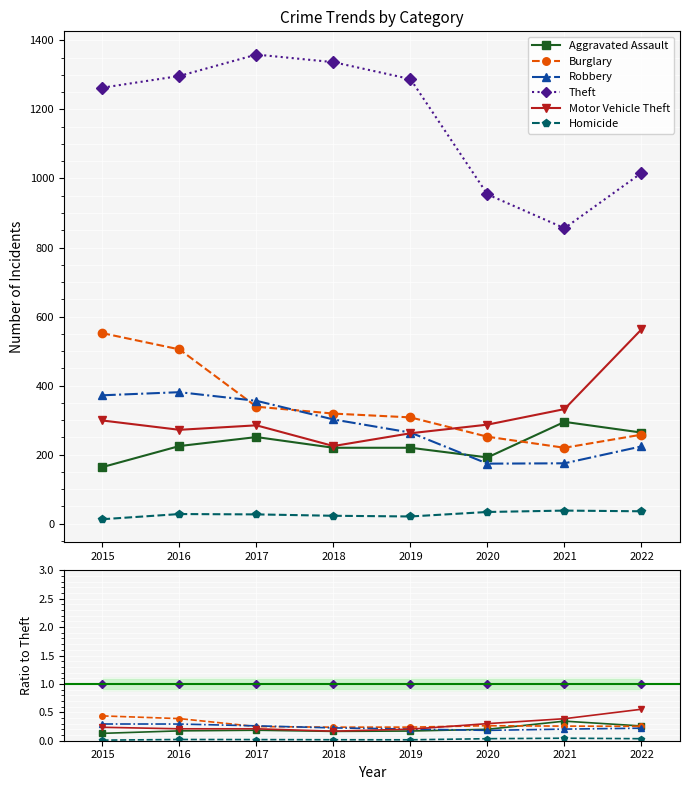

What are all the series names shown in the legend?

Aggravated Assault, Burglary, Robbery, Theft, Motor Vehicle Theft, Homicide